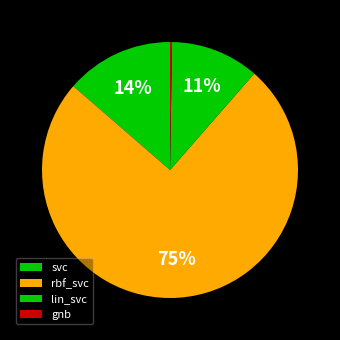

What is the majority slice?

rbf_svc